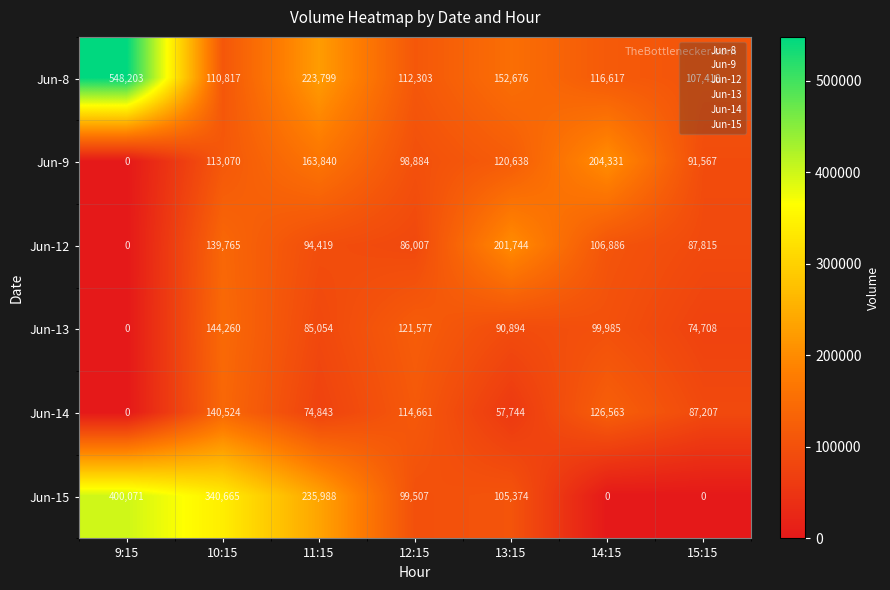

Rank the series by their maximum value, from lowest to highest.

Jun-14, Jun-13, Jun-12, Jun-9, Jun-15, Jun-8